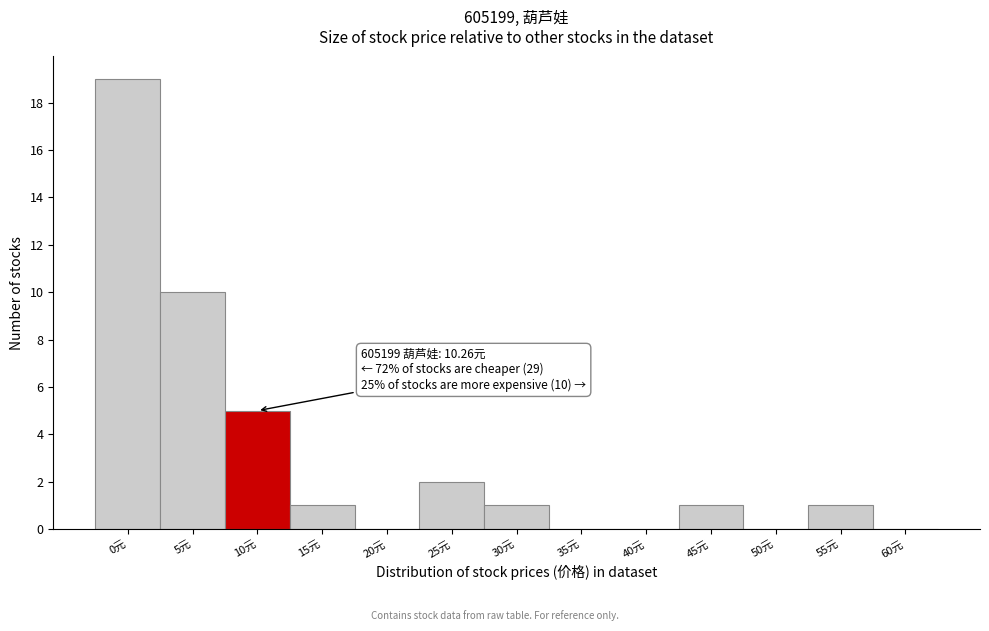

Reading right to left, transcribe all the data shown in this chart.

60元=0	55元=1	50元=0	45元=1	40元=0	35元=0	30元=1	25元=2	20元=0	15元=1	10元=5	5元=10	0元=19